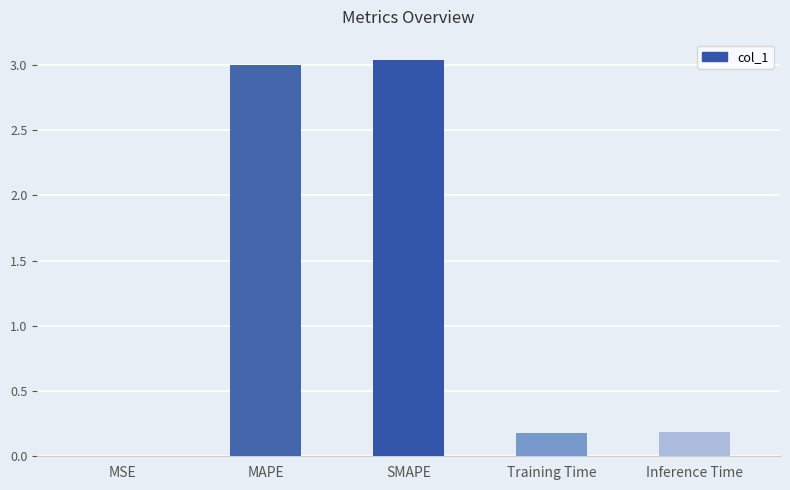

Between MSE and MAPE, which is larger?

MAPE